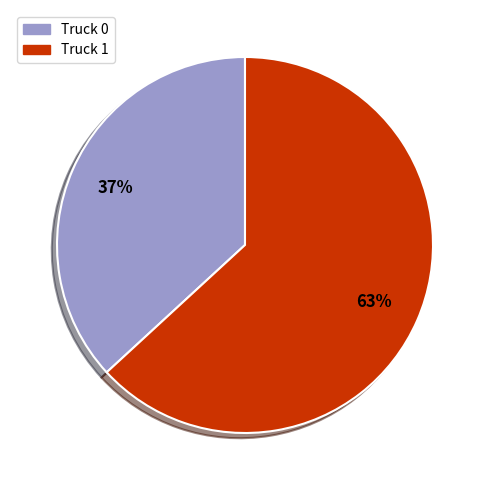

Which category has the smallest portion of the pie?

Truck 0